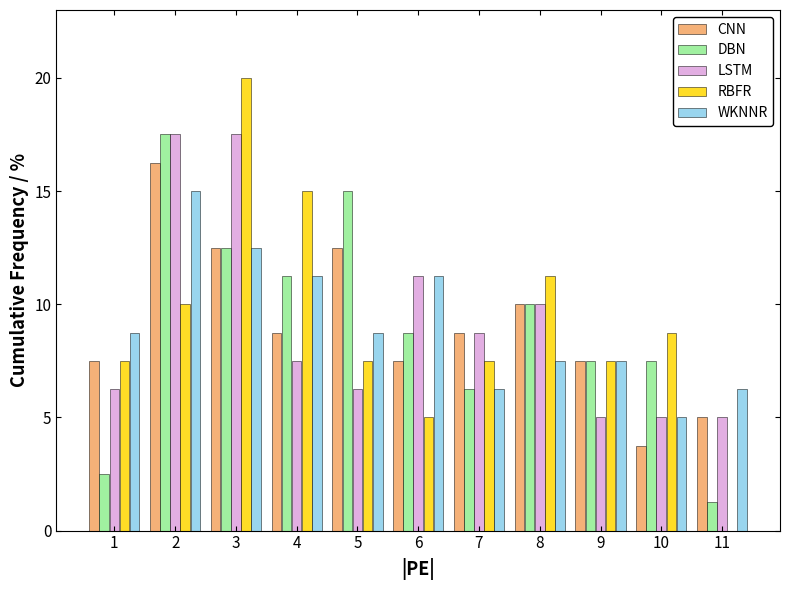

What is the greatest value displayed?

20.0